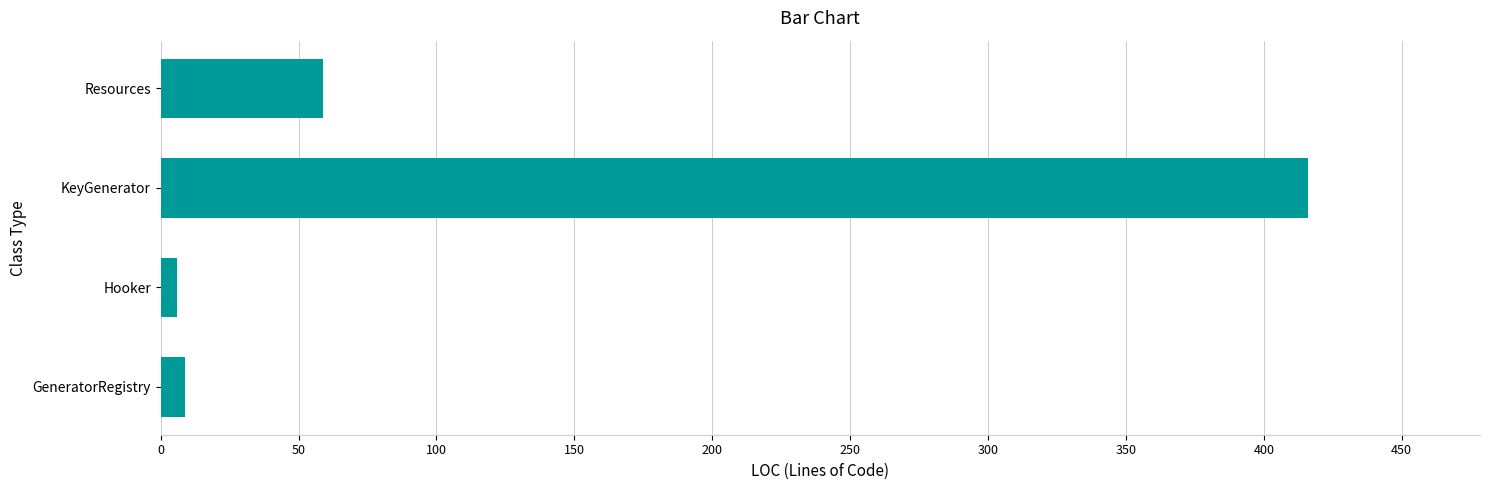

What is the sum of all values?

490